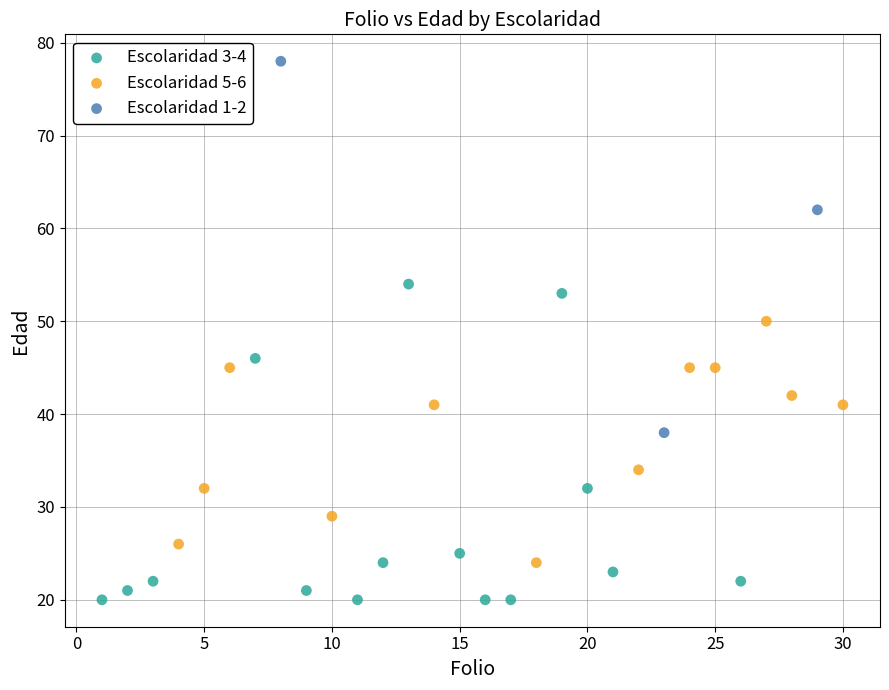

Which series contains the lowest Y value?

Escolaridad 3-4